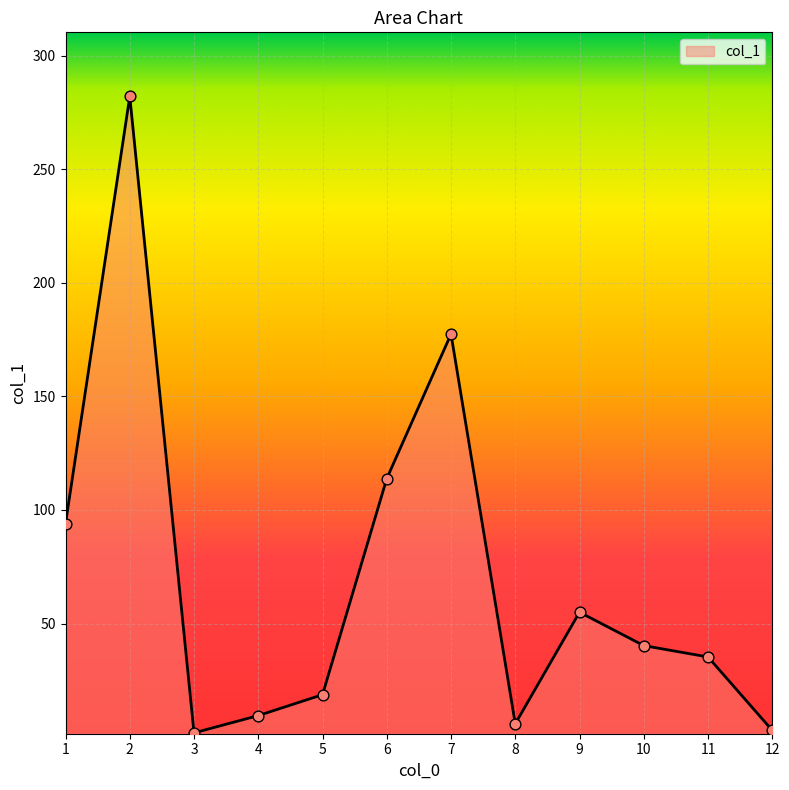

Between 6 and 5, which is larger?

6